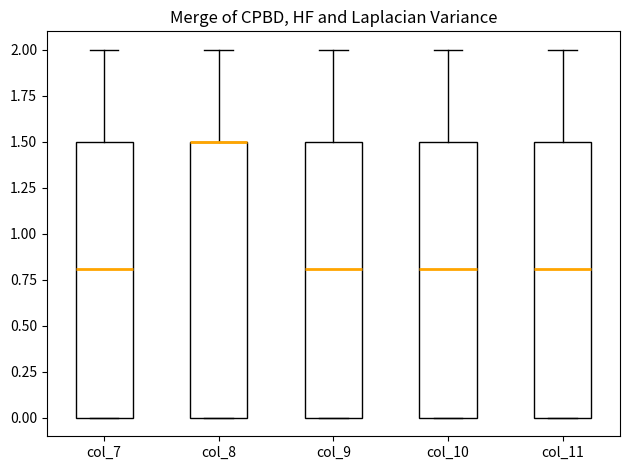

Where is the upper edge of the box for col_8 on the y-axis? The values are not printed on the chart, so give them approximately, as read against the axis.

1.5